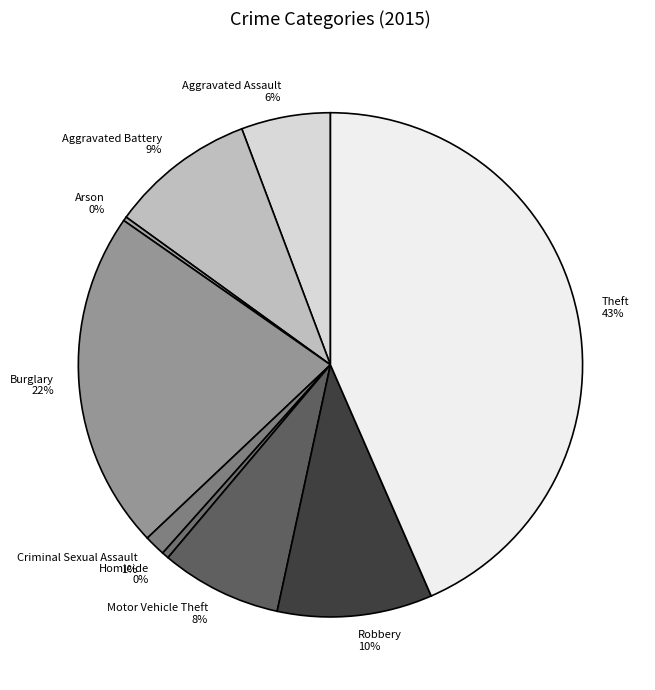

To the nearest percent, what is the combined percentage of Aggravated Assault and Criminal Sexual Assault?

7%